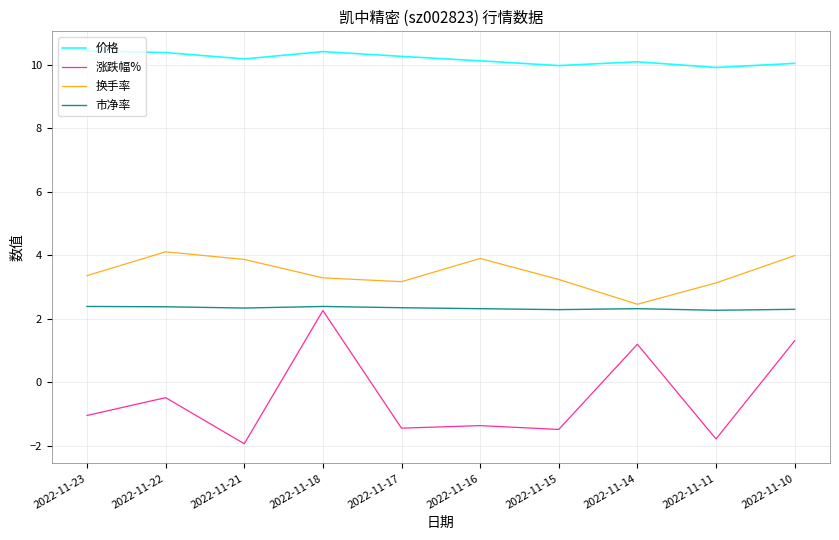

Which category has the highest value in the 涨跌幅% series?

2022-11-18